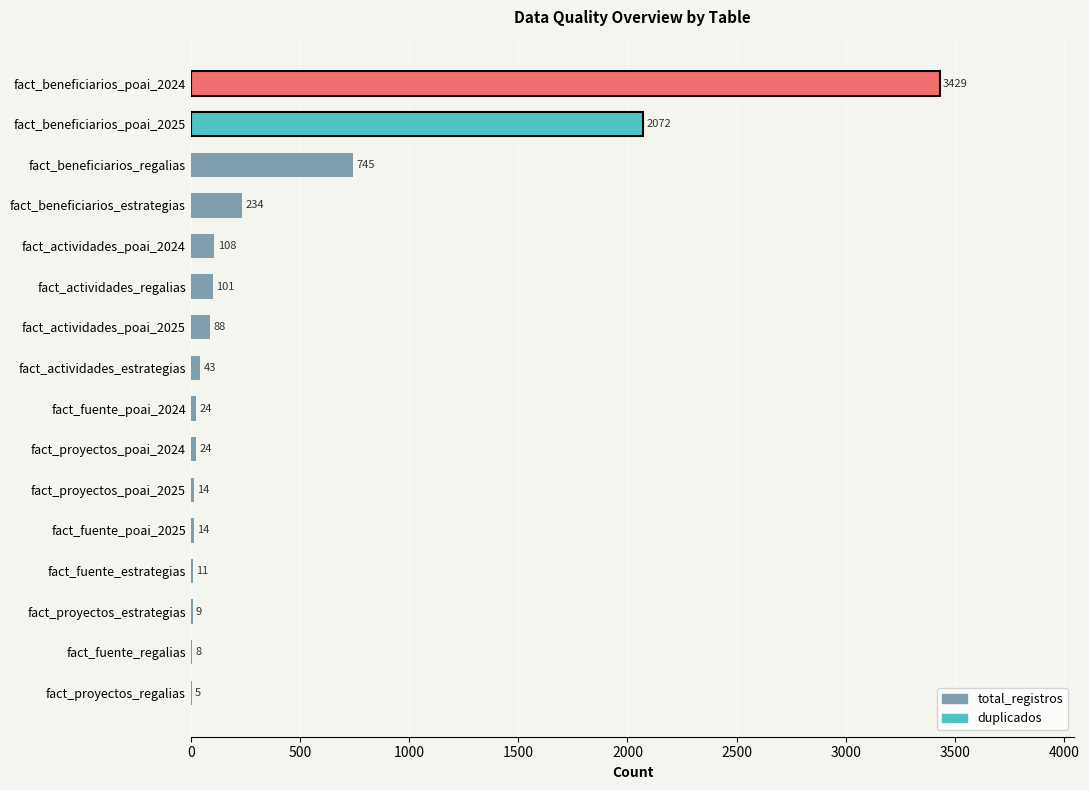

The chart shows a value of 234 at fact_beneficiarios_estrategias. True or false?

True